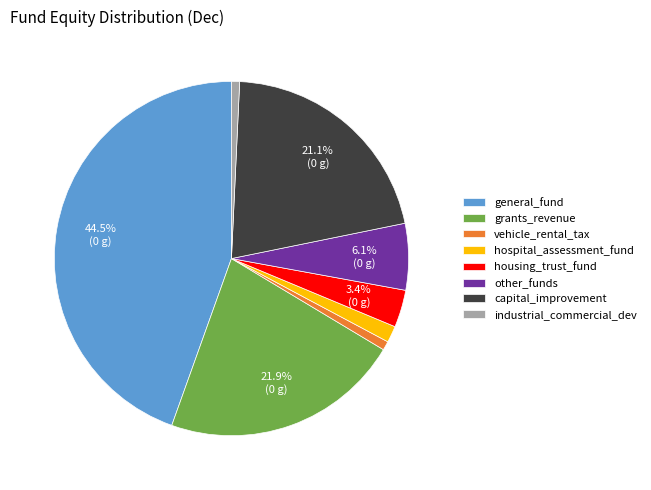

What percentage is the other_funds slice, to the nearest percent?

6%